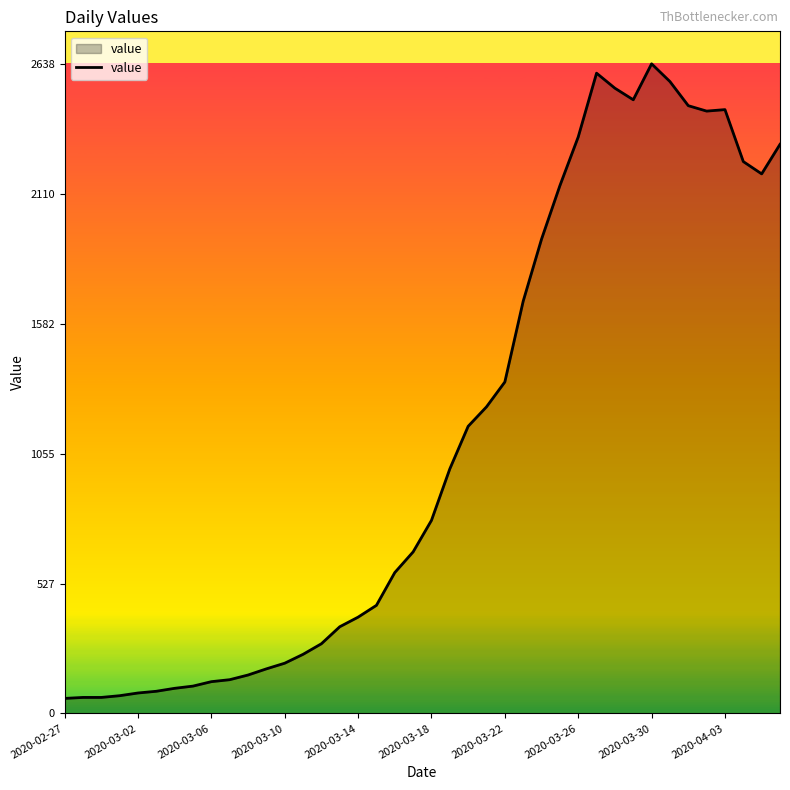

What is the greatest value displayed?

2638